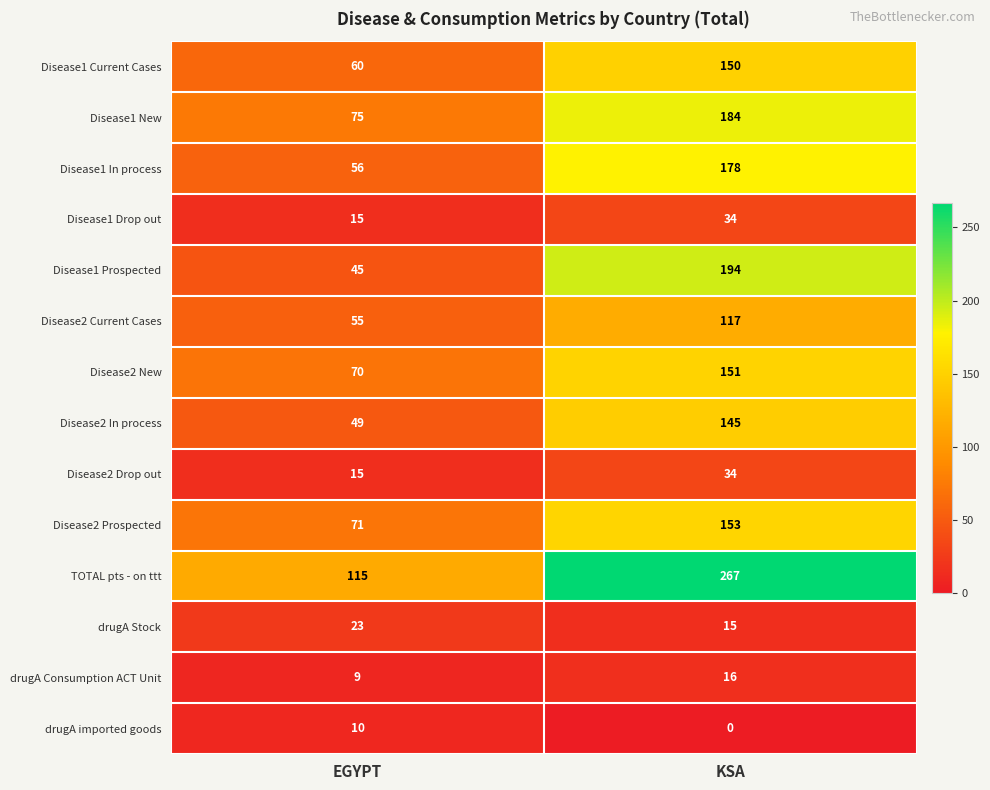

At which category is the sum across all series the highest?

KSA